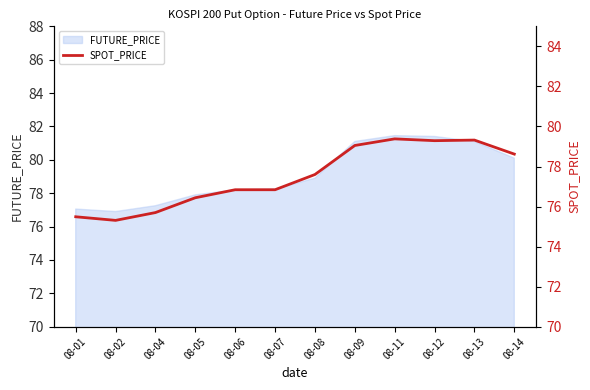

True or false: the data shows 75.3 at 08-02.

True